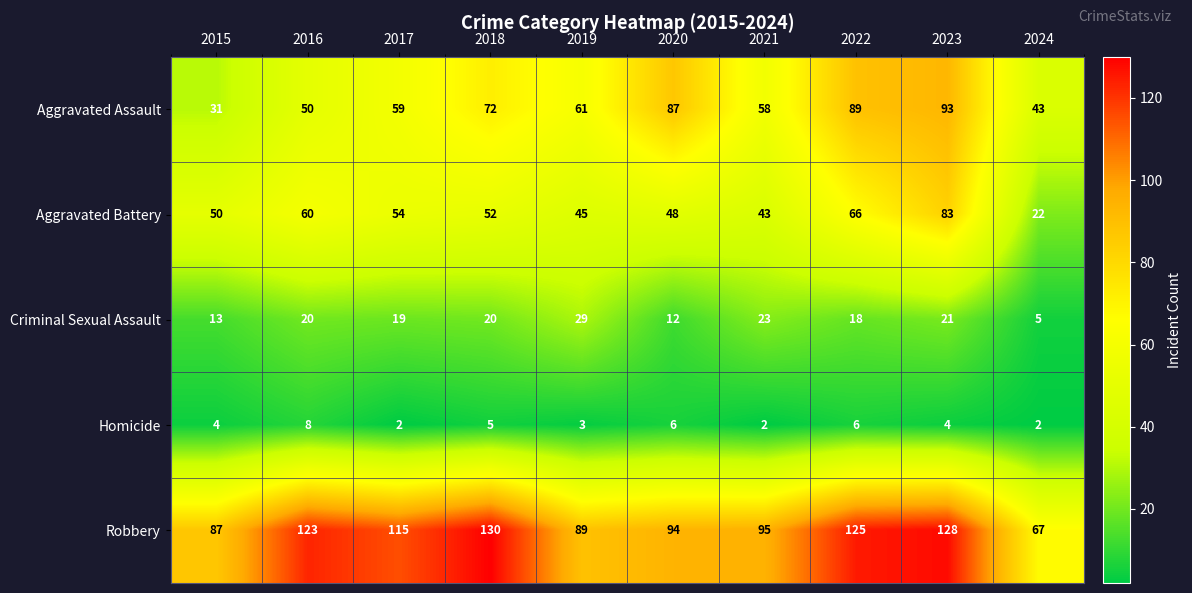

What is the smallest value displayed?

2